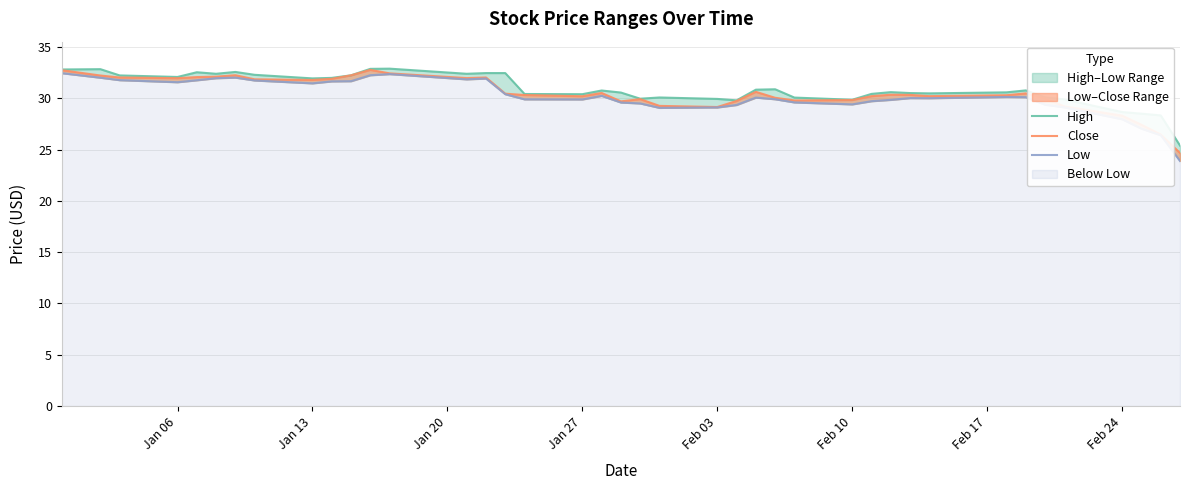

How many distinct data groups are displayed?

3